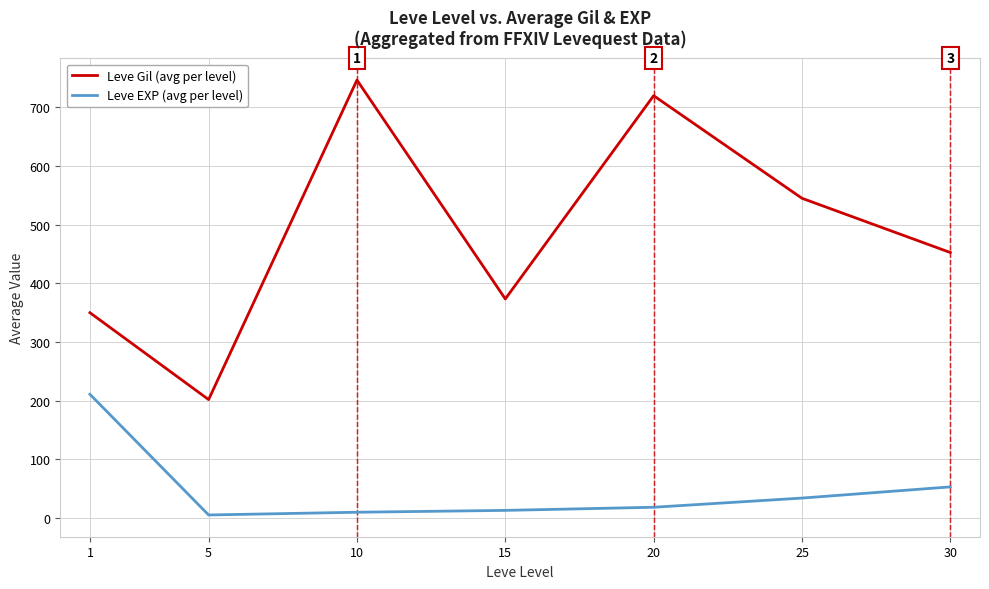

True or false: Leve Gil (avg per level) and Leve EXP (avg per level) intersect in this chart.

False